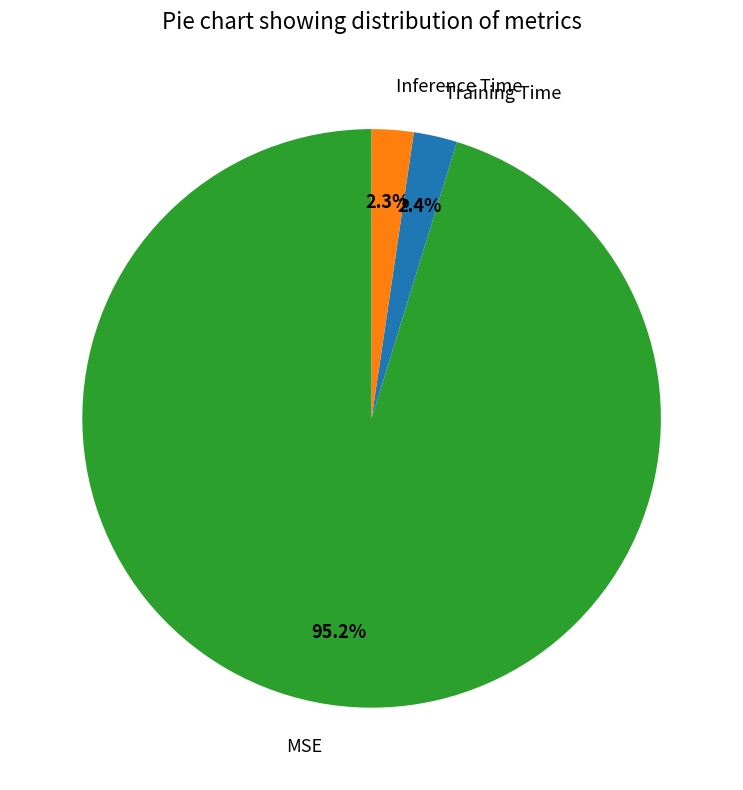

To the nearest percent, what is the difference between the largest and smallest slice percentages?

93%